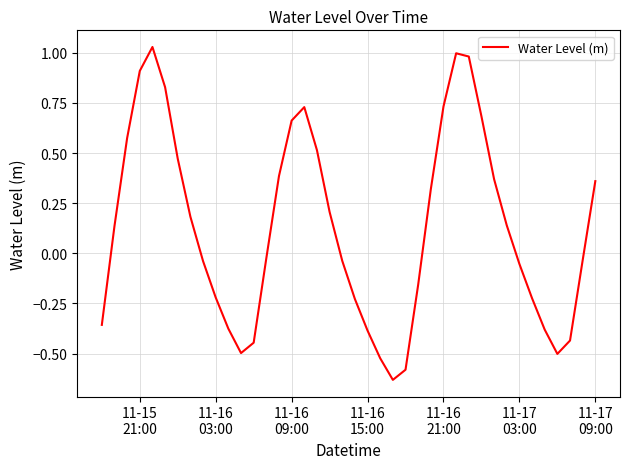

What is the sum of all values?

5.1